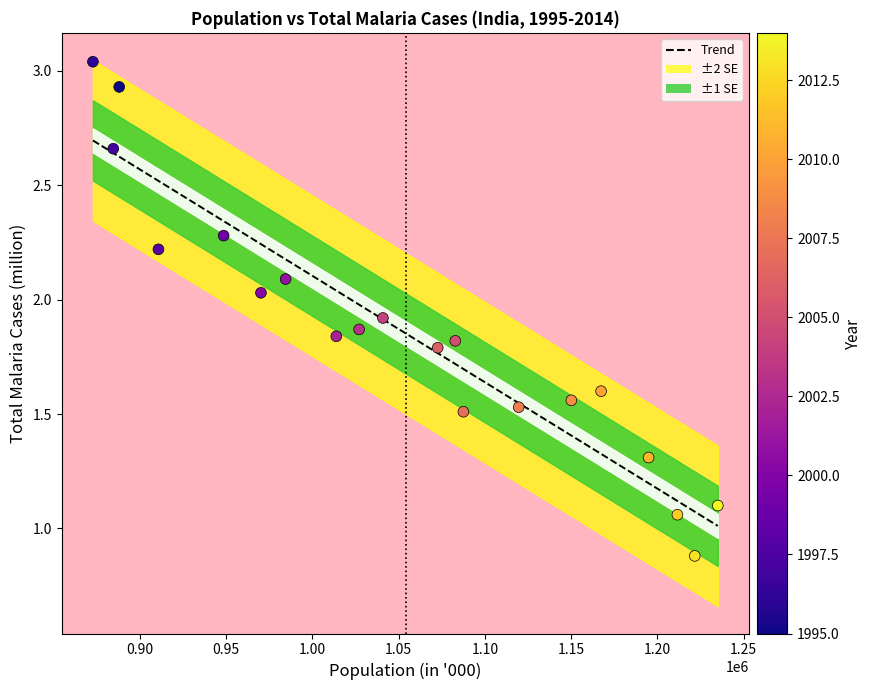

What is the range of Y values (max minus min)?

2.2